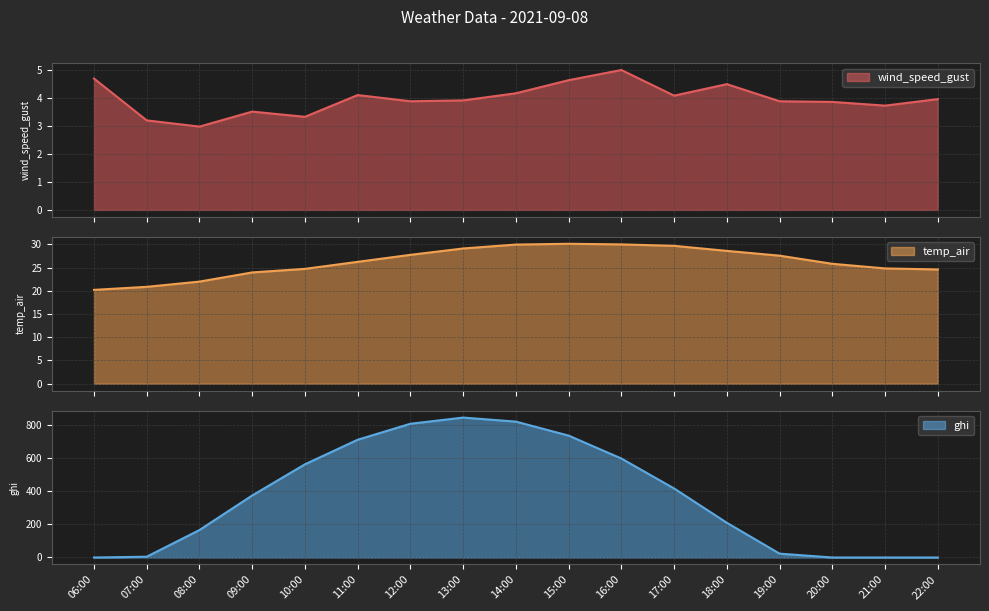

True or false: temp_air has more than 1 points higher than both neighbors.

False